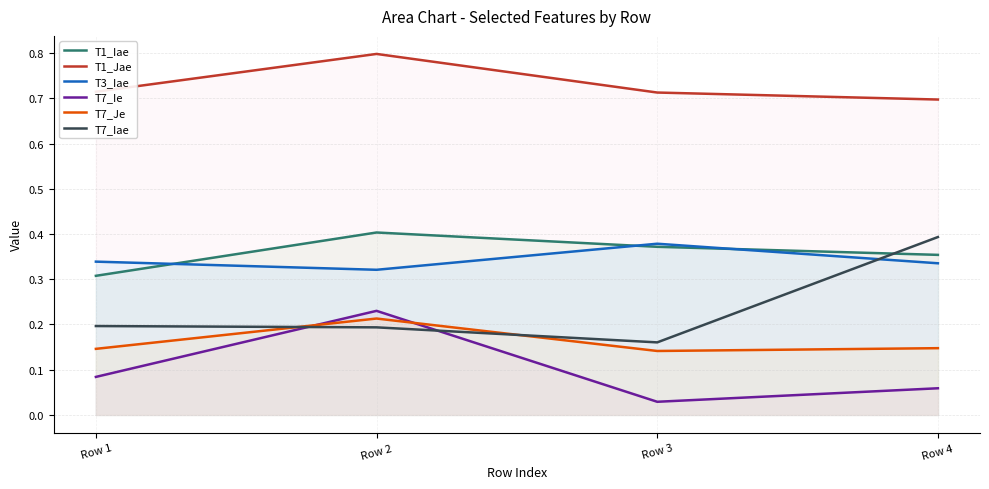

What is the sum of the T7_Ie values at Row 3 and Row 2?

0.3